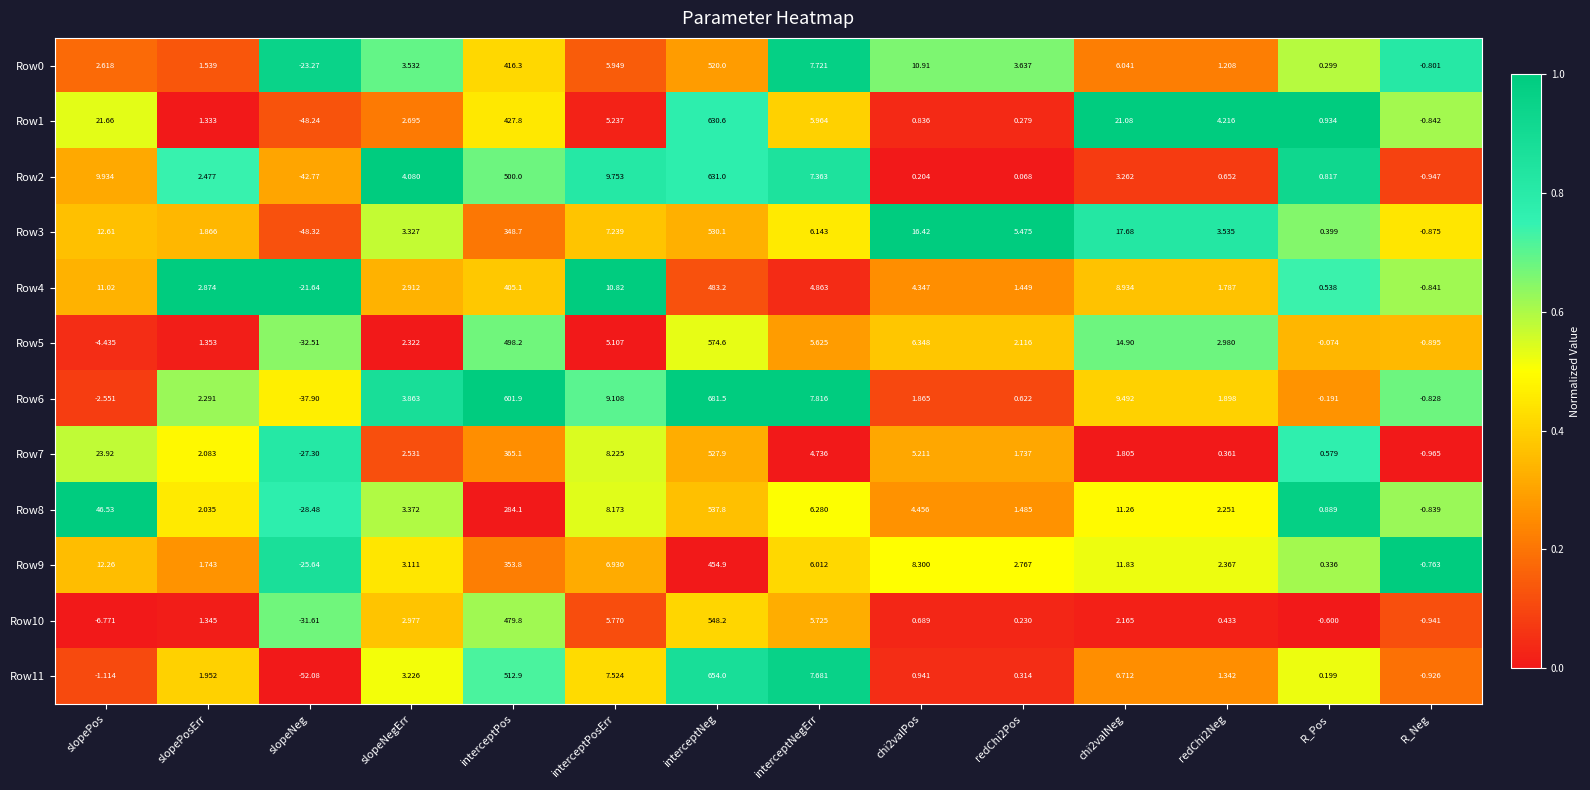

At which label does Row5 first exceed 2?

slopeNegErr